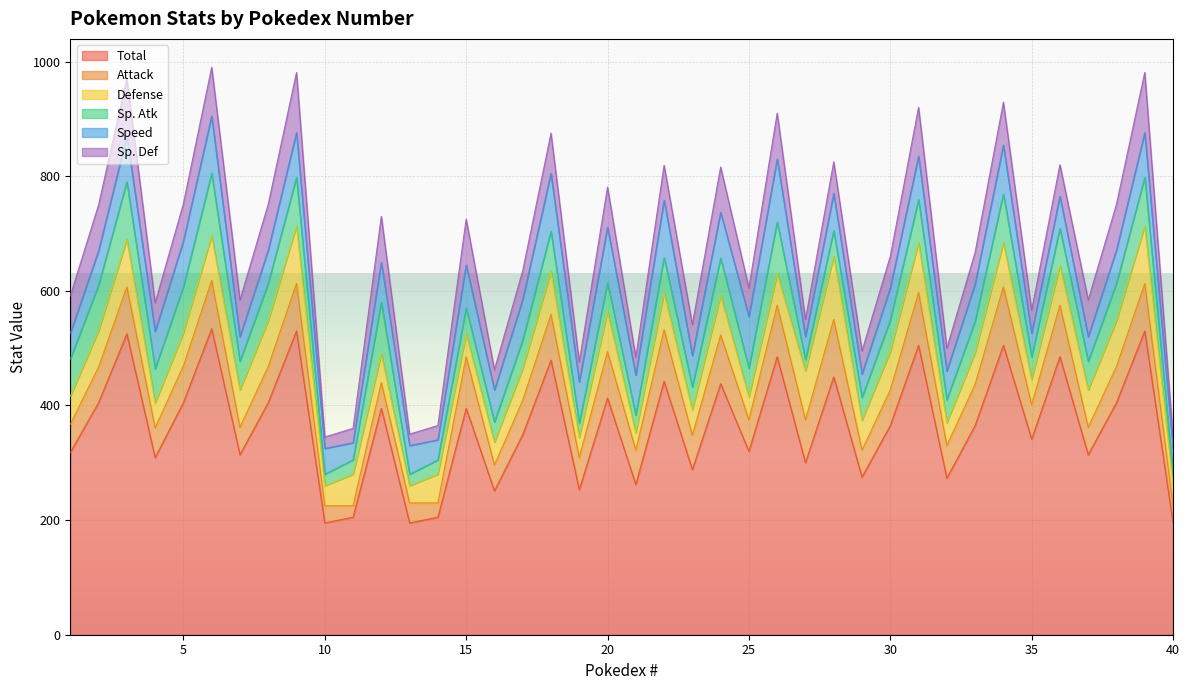

What are all the series names shown in the legend?

Total, Attack, Defense, Sp. Atk, Speed, Sp. Def